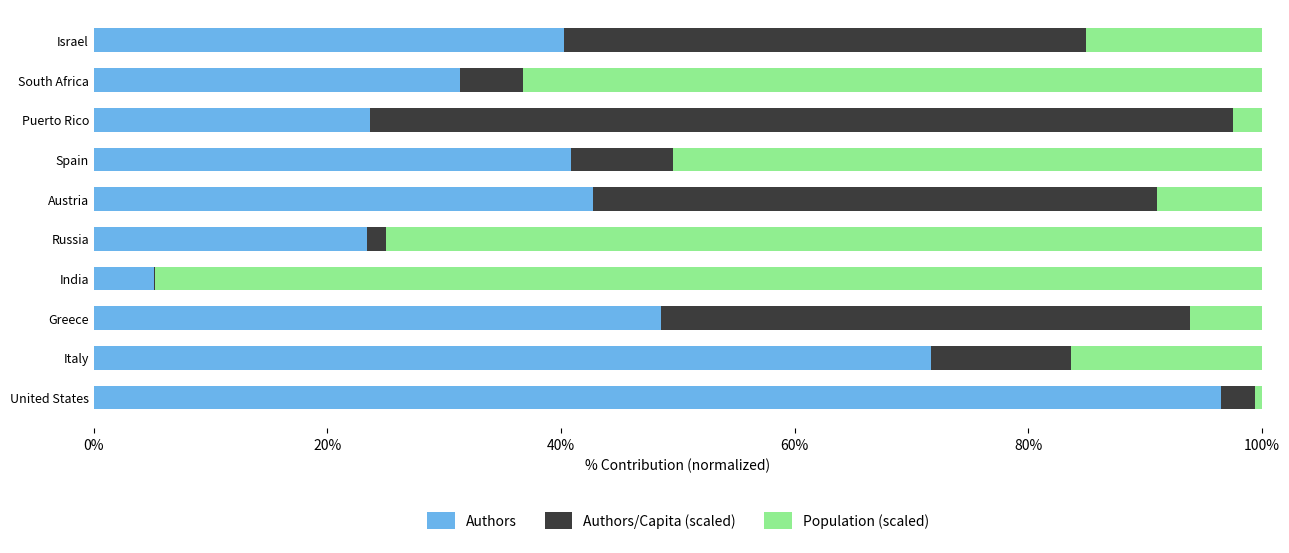

Read the Authors value at Greece.

48.6